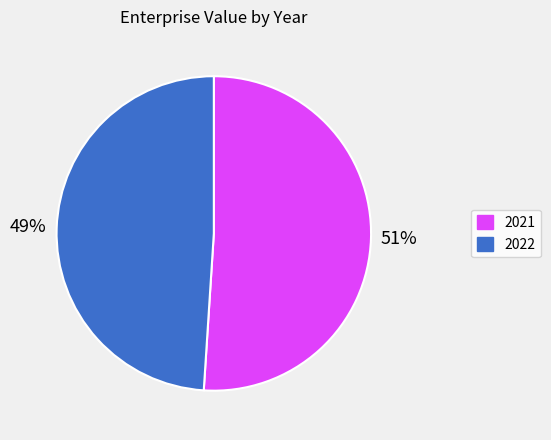

How many slices are in this pie chart?

2